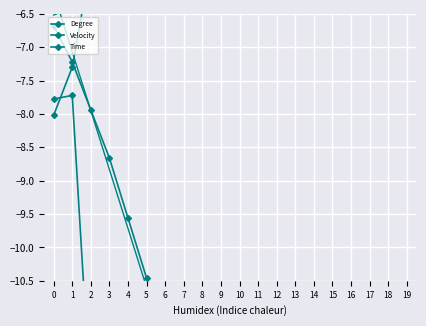

What are all the series names shown in the legend?

Degree, Velocity, Time